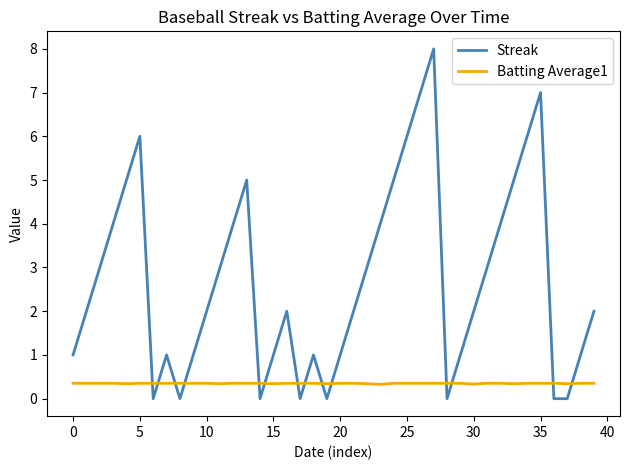

What is the difference between the maximum and minimum values in the Streak series?

8.0